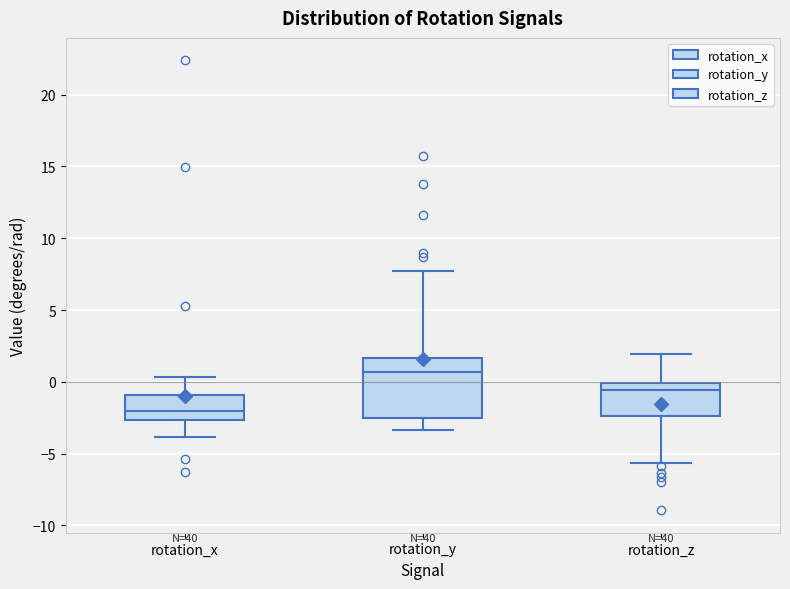

Reading left to right, transcribe this box plot: for each box, give where its median line is, the range the box spans, and where its two whiskers end, as read against the y-axis. The values are not printed on the chart, so give them approximately, as read against the axis.

rotation_x: median -2.0, box -2.5 to -1.0, whiskers -4.0 to 0.5
rotation_y: median 0.5, box -2.5 to 1.5, whiskers -3.5 to 7.5
rotation_z: median -0.5, box -2.5 to 0.0, whiskers -5.5 to 2.0